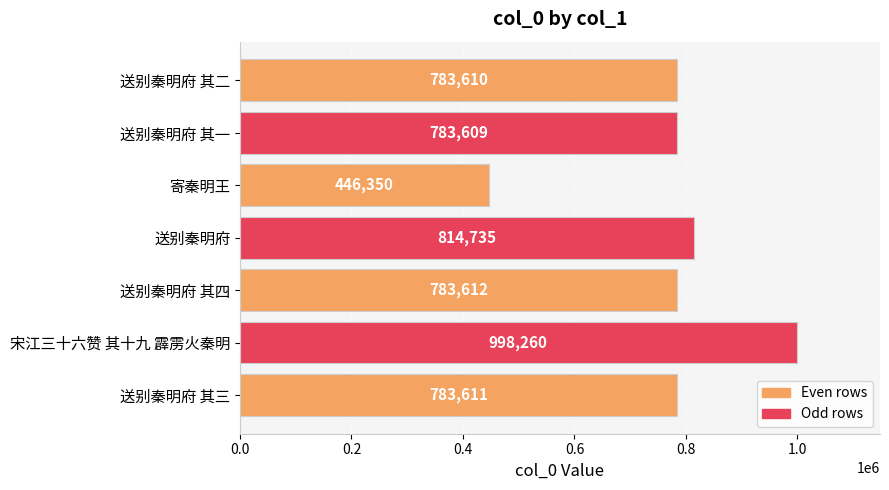

True or false: the data shows 783610 at 送别秦明府 其二.

True